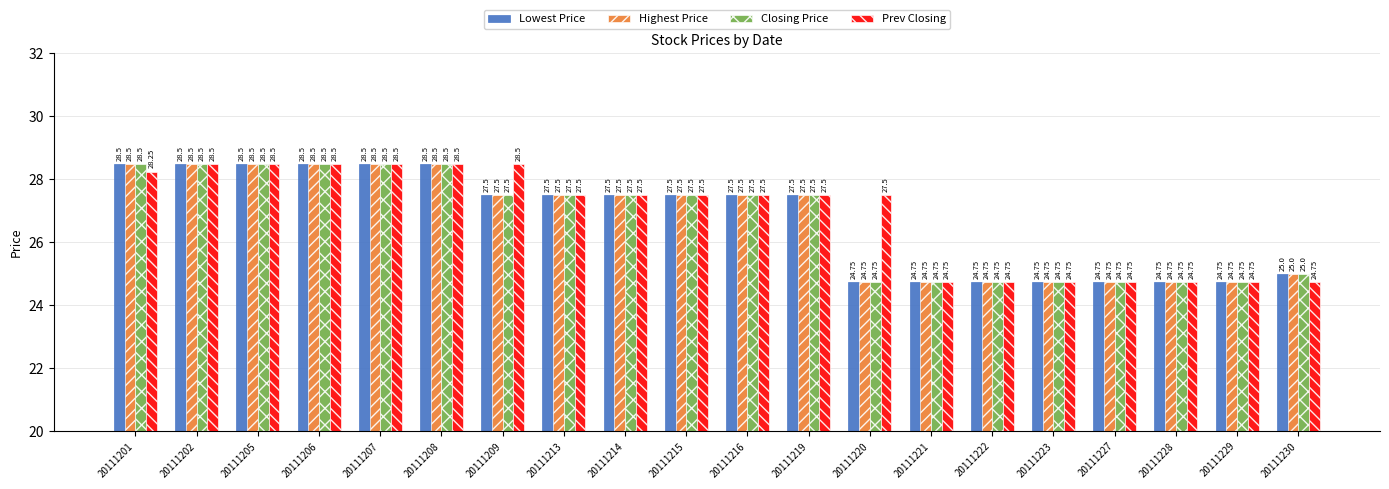

What is the difference between the Prev Closing values at 20111202 and 20111215?

1.0